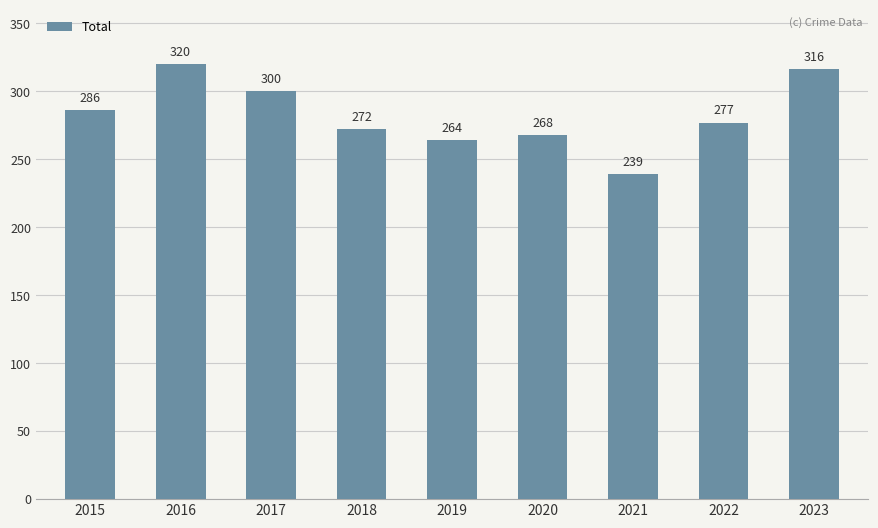

Reading left to right, extract all data points from this chart.

2015=286	2016=320	2017=300	2018=272	2019=264	2020=268	2021=239	2022=277	2023=316